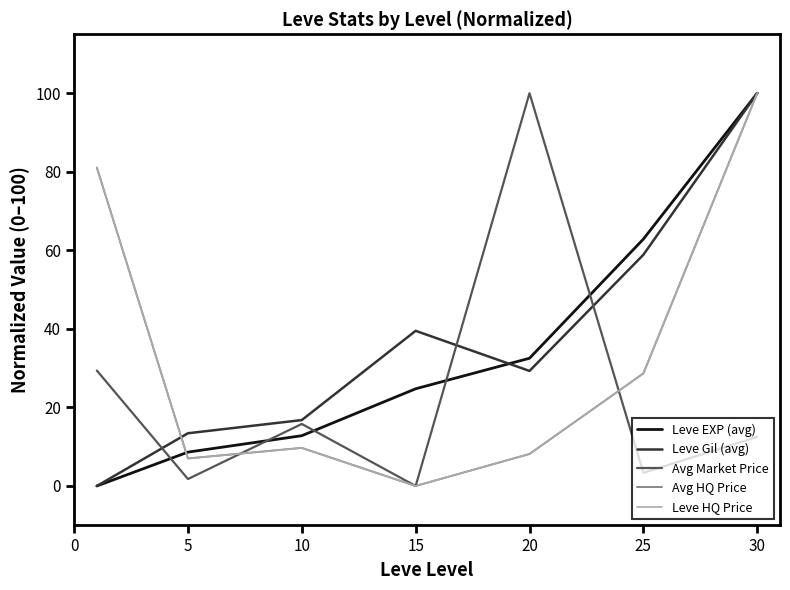

At which label does Leve EXP (avg) reach its peak?

30